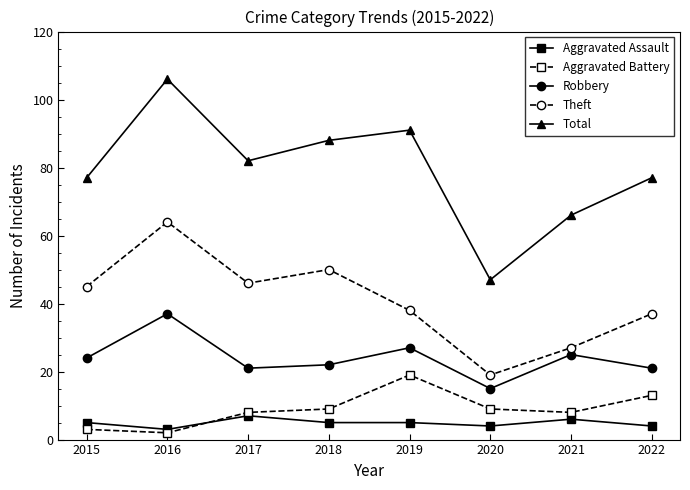

The value of Robbery at 2015 is 24. True or false?

True